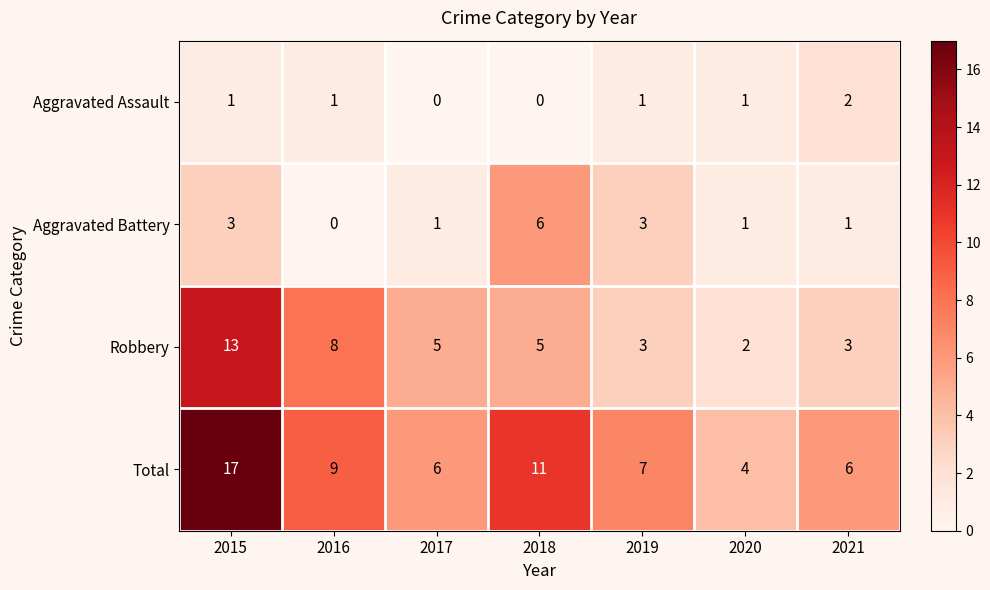

What is the greatest value displayed?

17